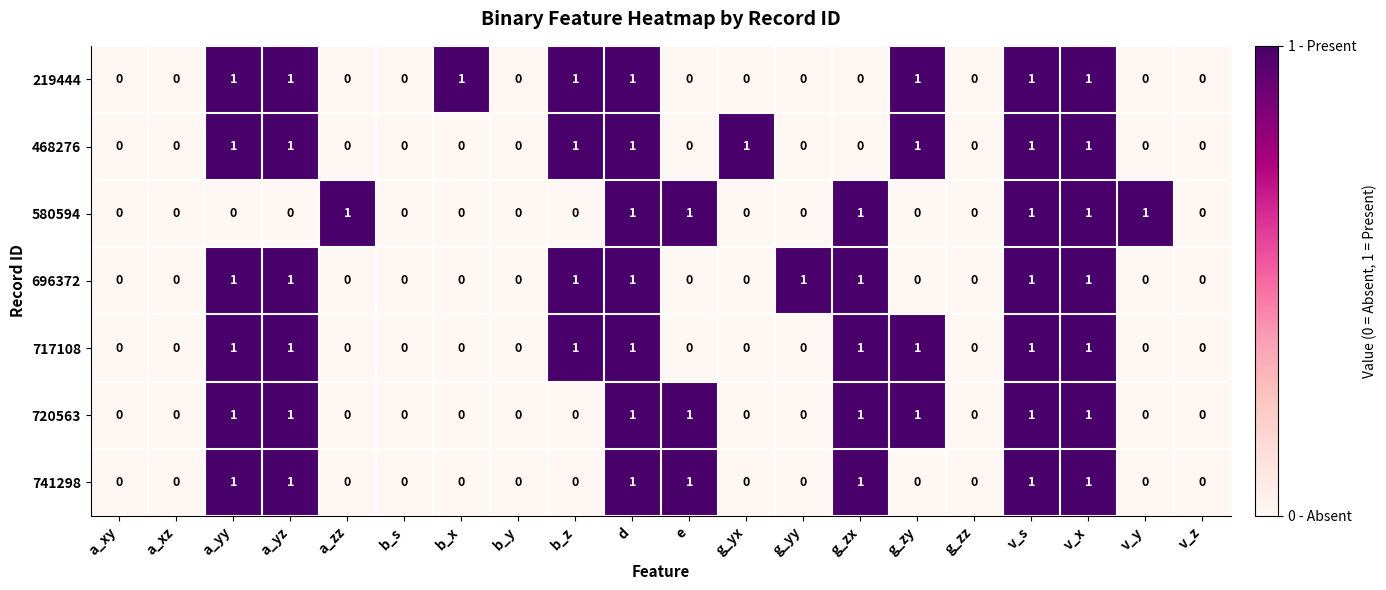

Is the value of 696372 at b_s greater than the value of 219444 at a_xz?

No